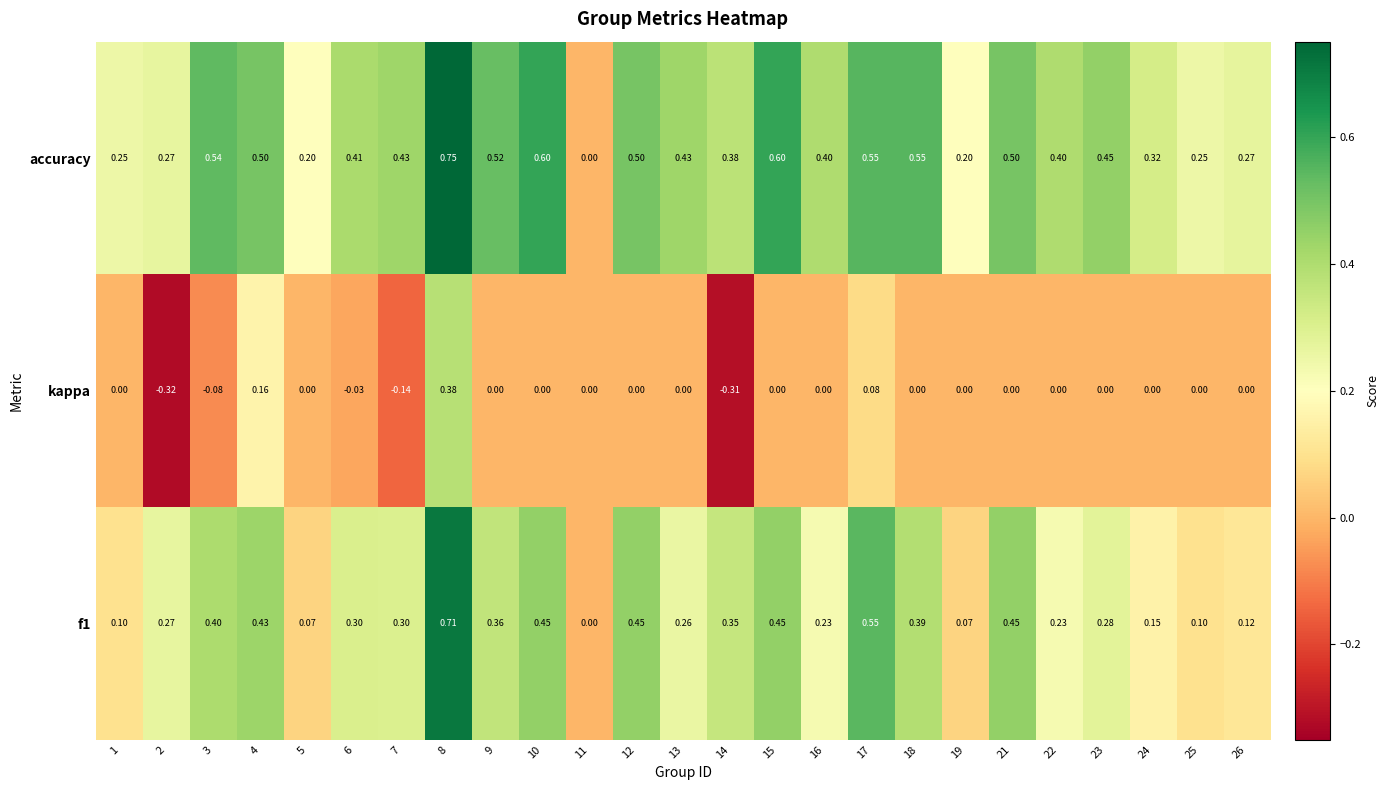

Which label corresponds to the smallest value in the chart?

2